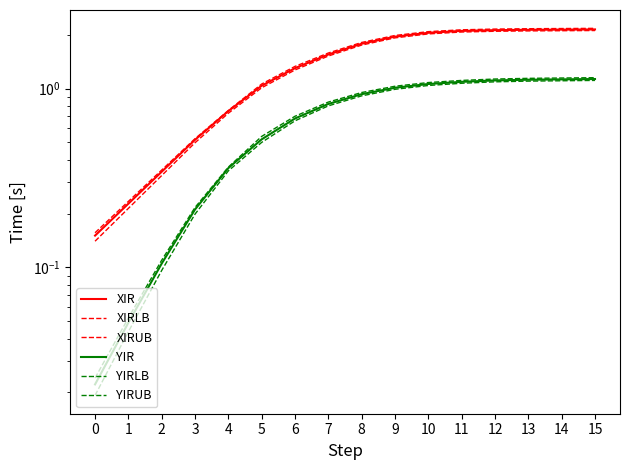

True or false: YIRUB and XIR intersect in this chart.

False